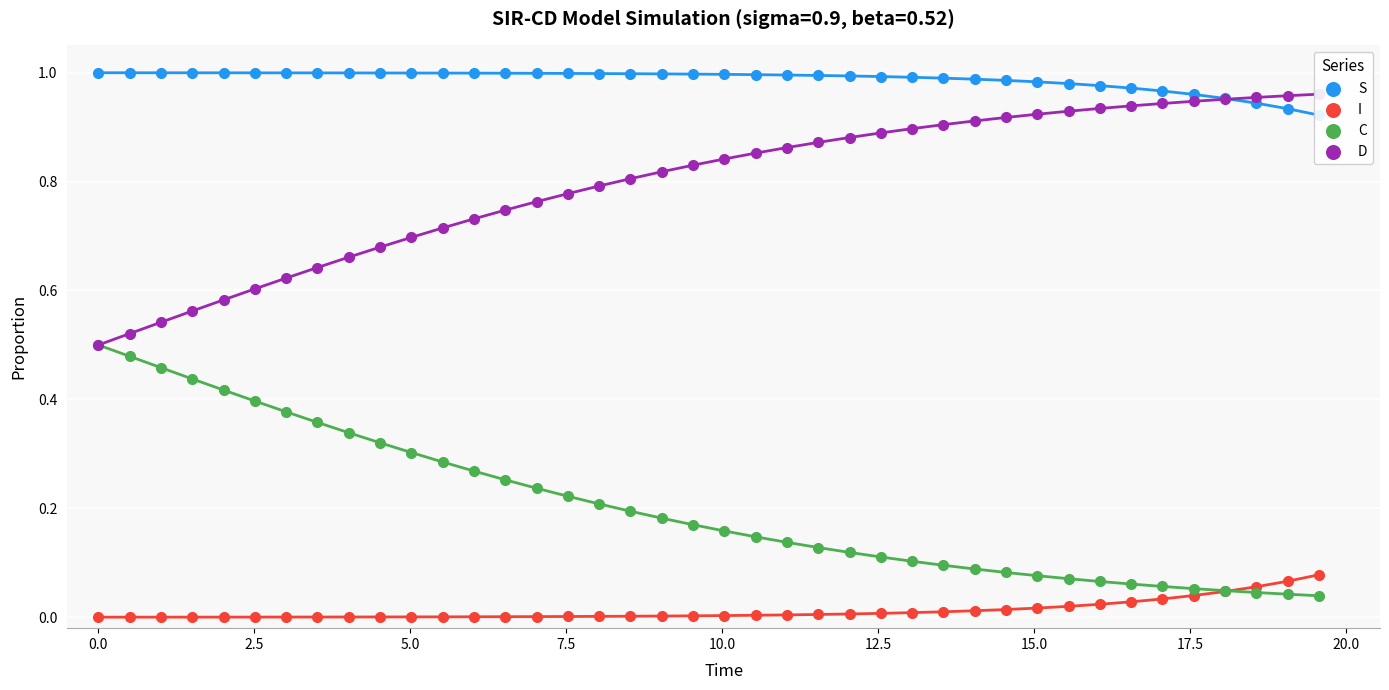

Which series has the largest total across all categories?

S